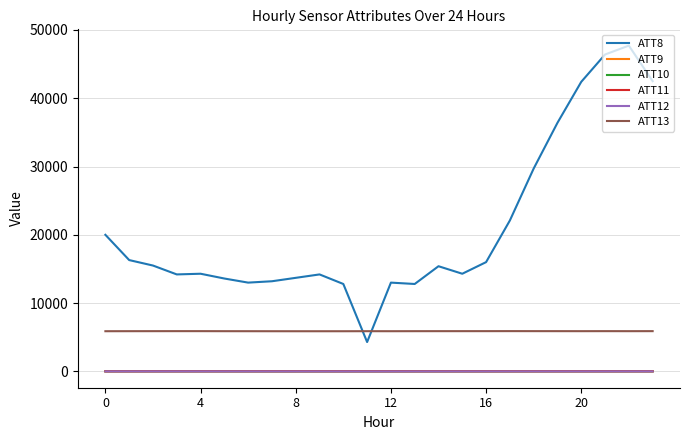

Which series has the largest range (max minus min)?

ATT8